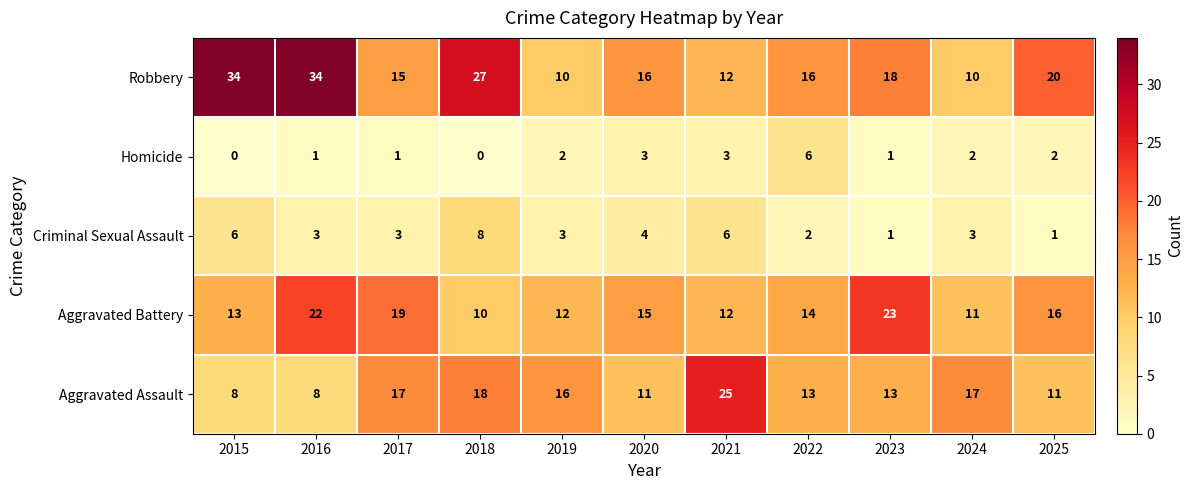

The value of Robbery at 2017 is 15. True or false?

True